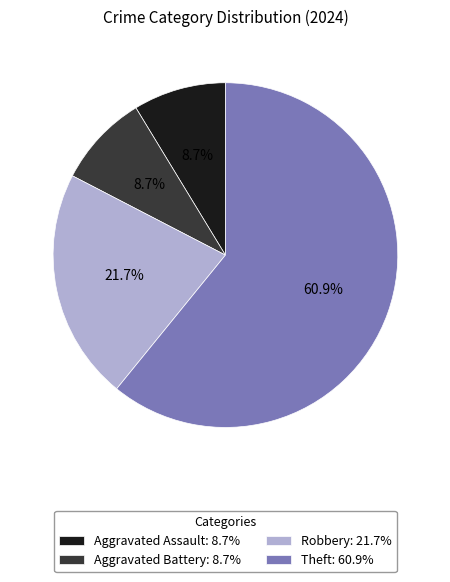

What portion of the pie excludes Aggravated Battery?

91.3%